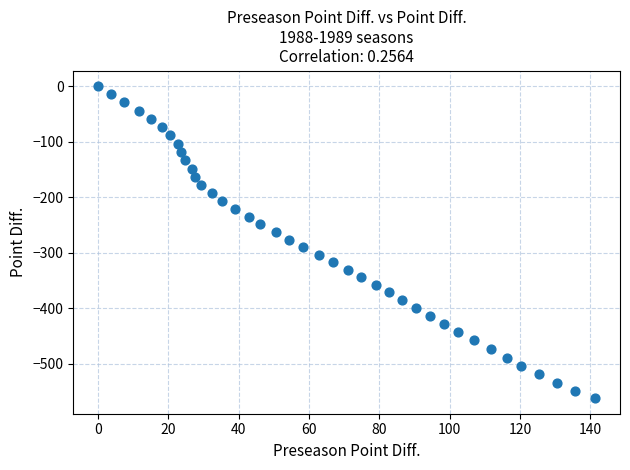

What is the range of Y values (max minus min)?

561.7